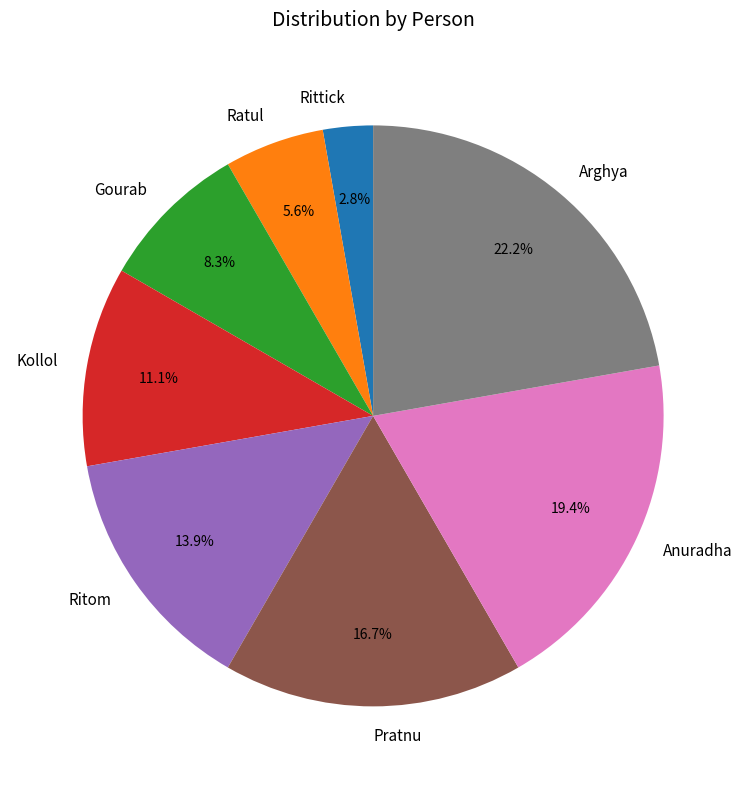

Is it true that Pratnu is 29% of the pie?

False